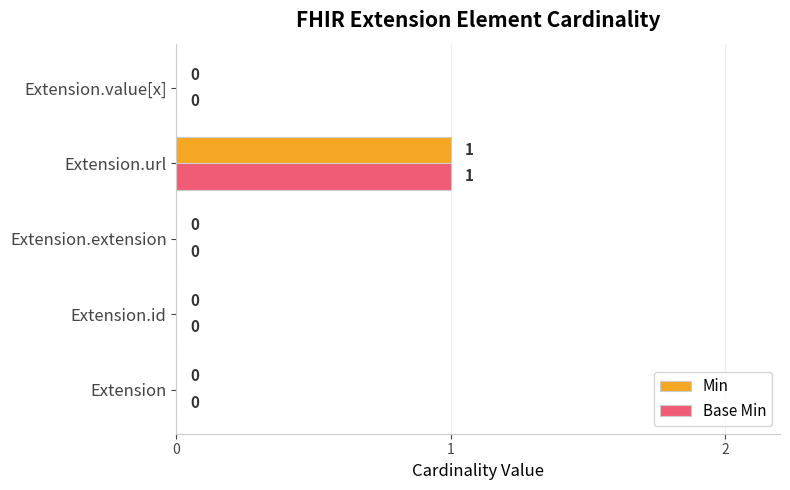

Which category has the highest value across all series?

Extension.url